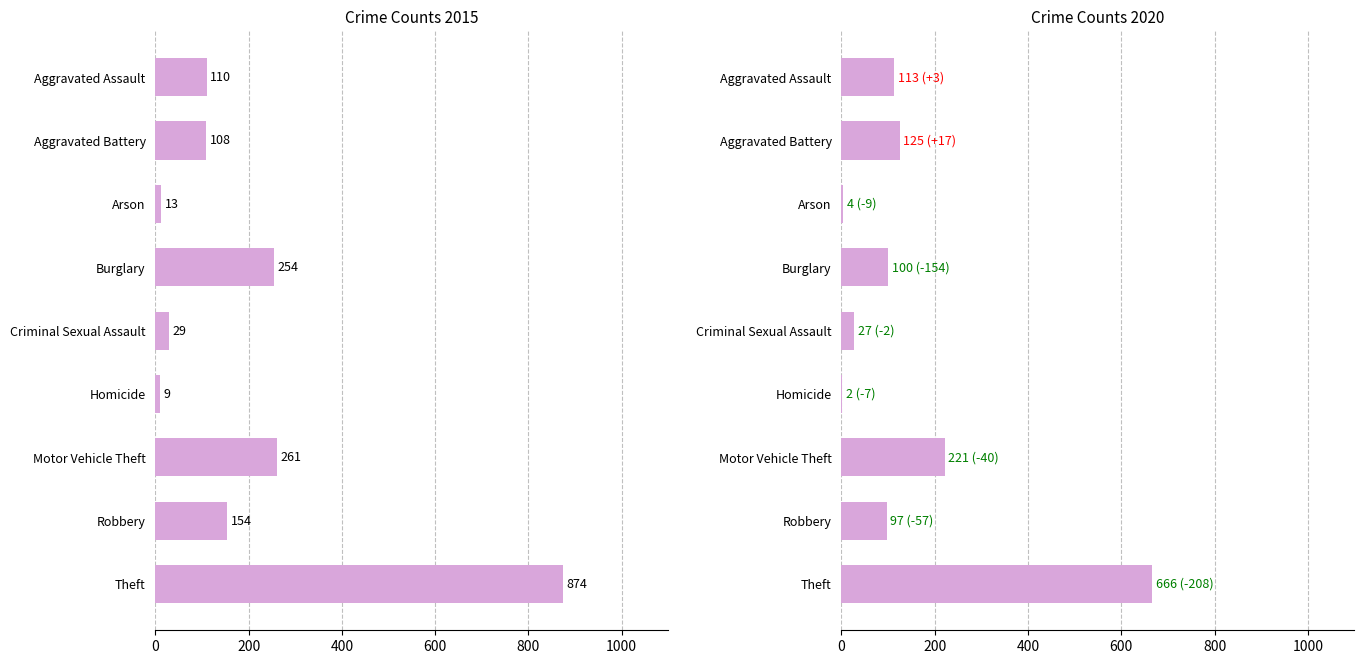

The value of 2015 at Criminal Sexual Assault is 29. True or false?

True